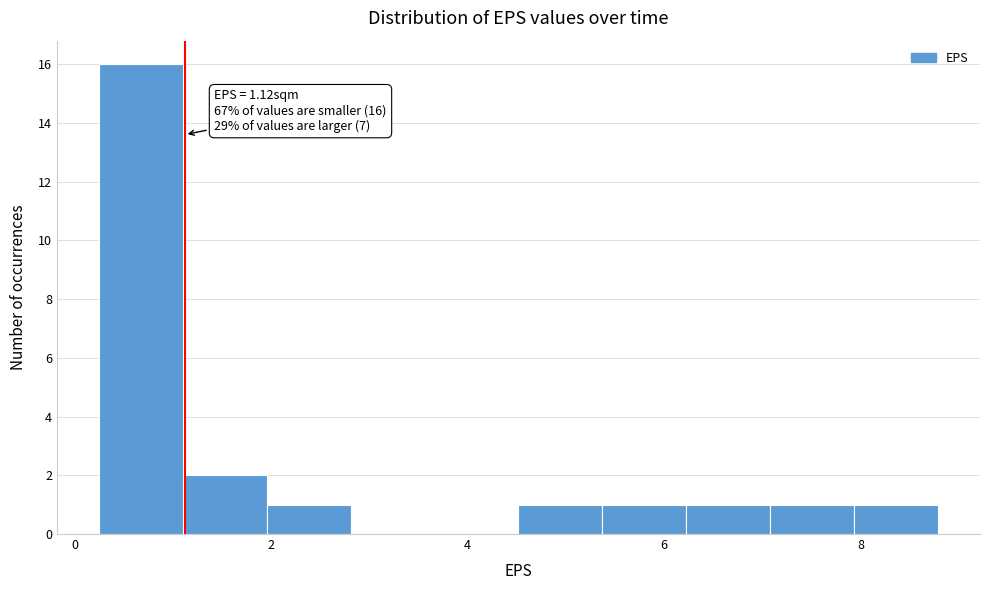

Over which range of the x-axis is the bar tallest?

0.2 to 1.0